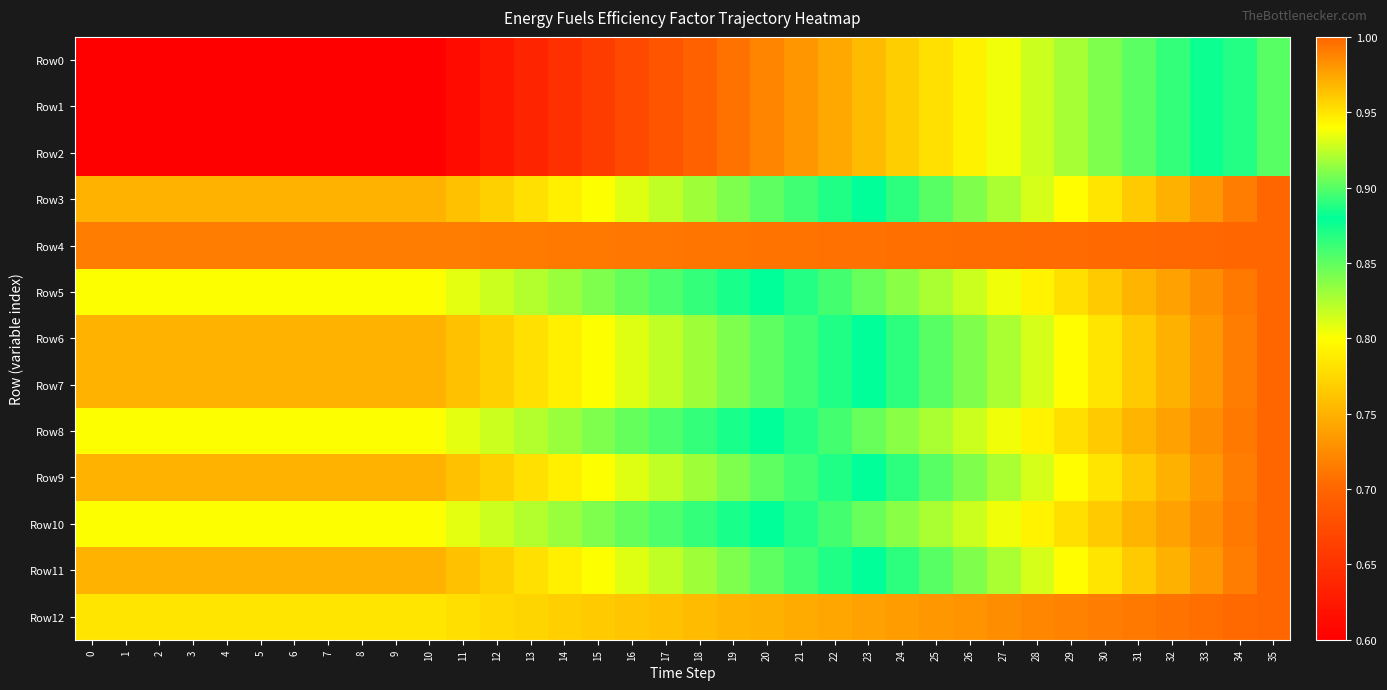

Which has a higher value, 7 or 16?

16